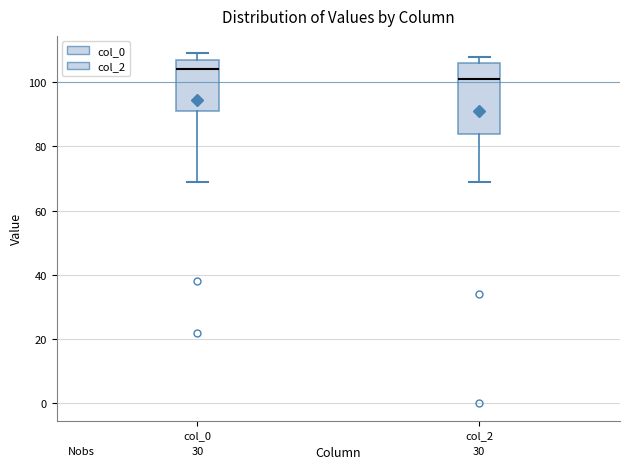

Where is the upper edge of the box for col_2 on the y-axis? The values are not printed on the chart, so give them approximately, as read against the axis.

106